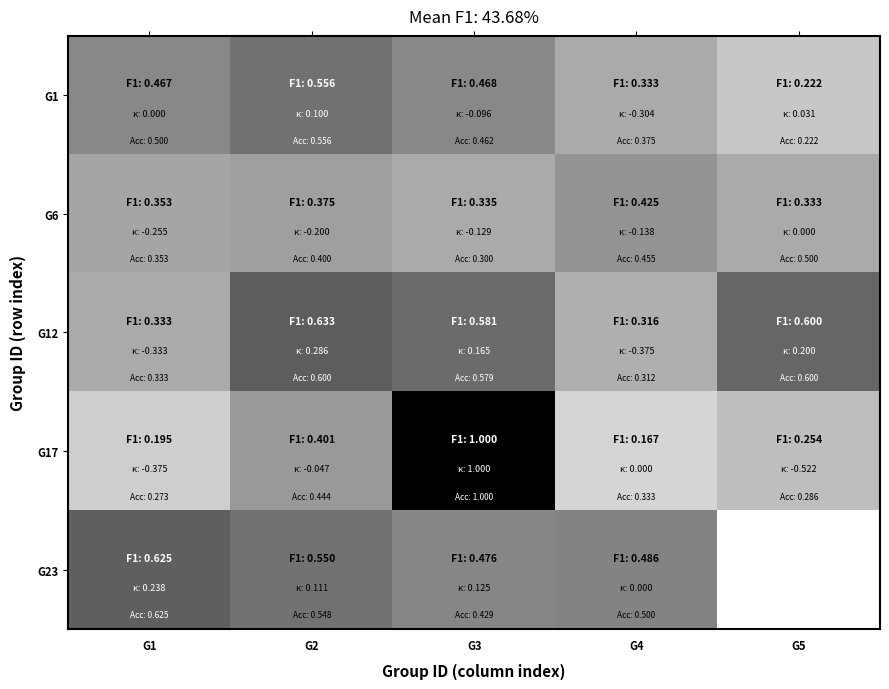

What is the average value of the G12 series?

0.5